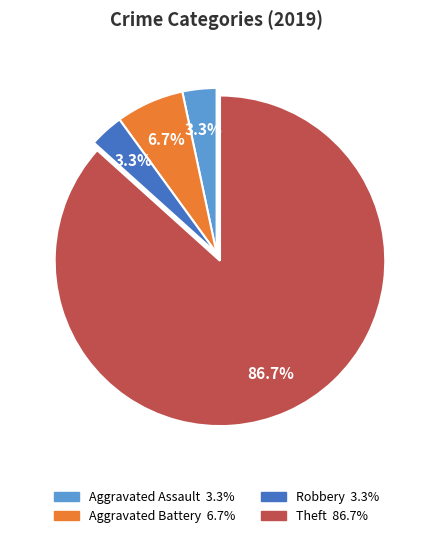

Is there a majority slice in this chart?

Yes